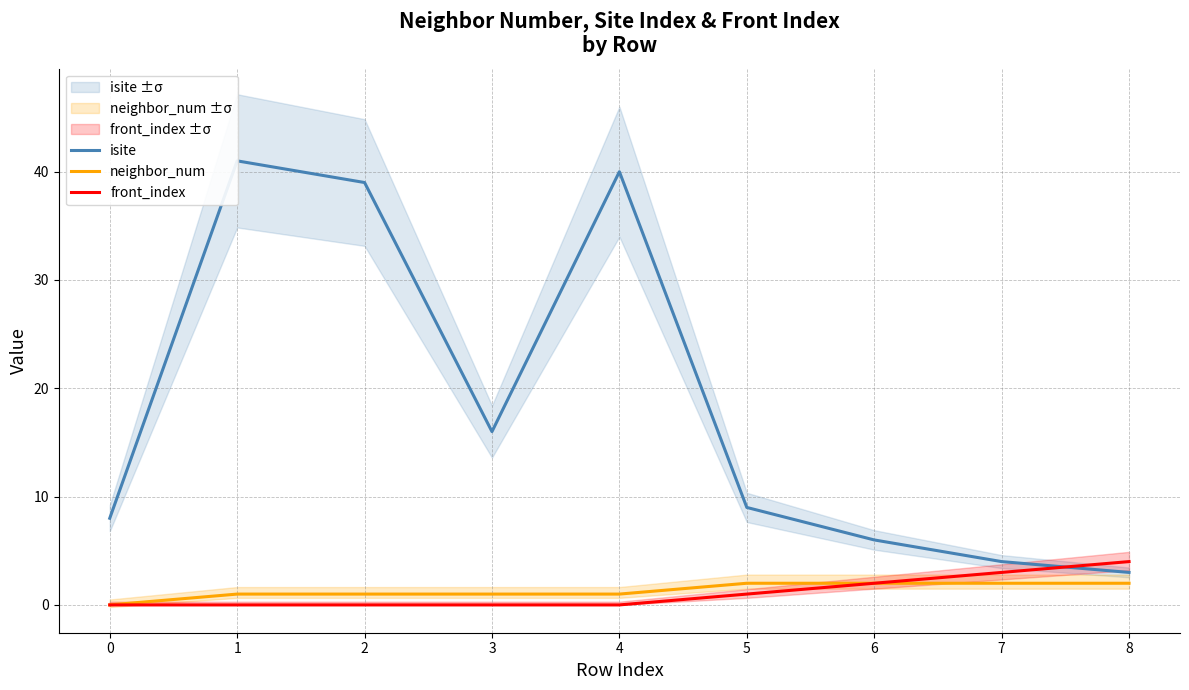

Rank the categories by front_index value from highest to lowest.

8, 7, 6, 5, 0, 1, 2, 3, 4